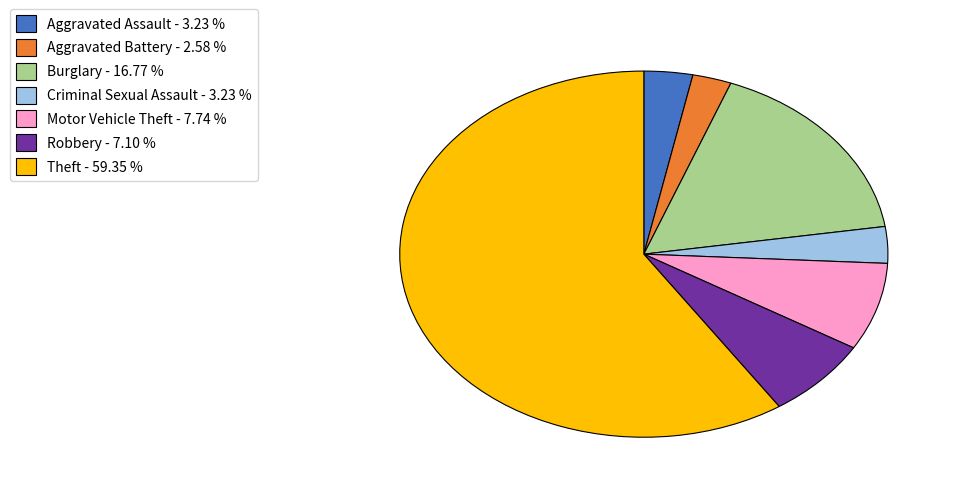

Which slice represents more than half of the pie?

Theft